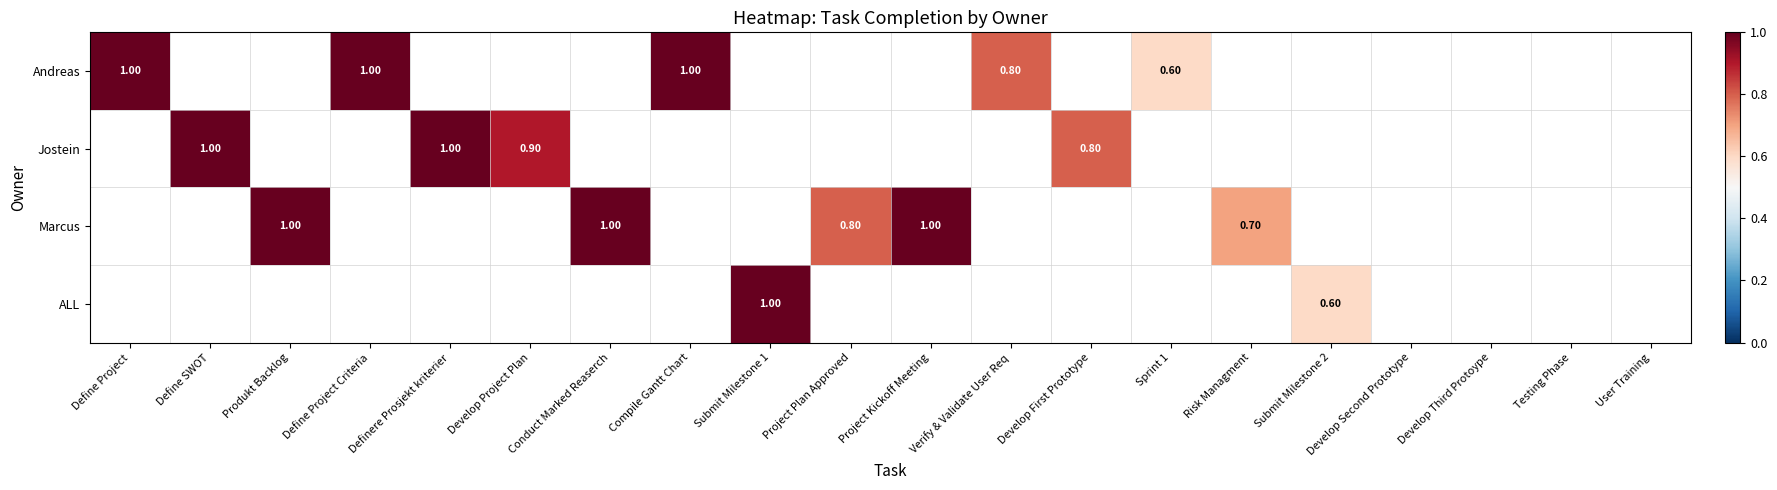

What is the average value of the Andreas series?

0.2